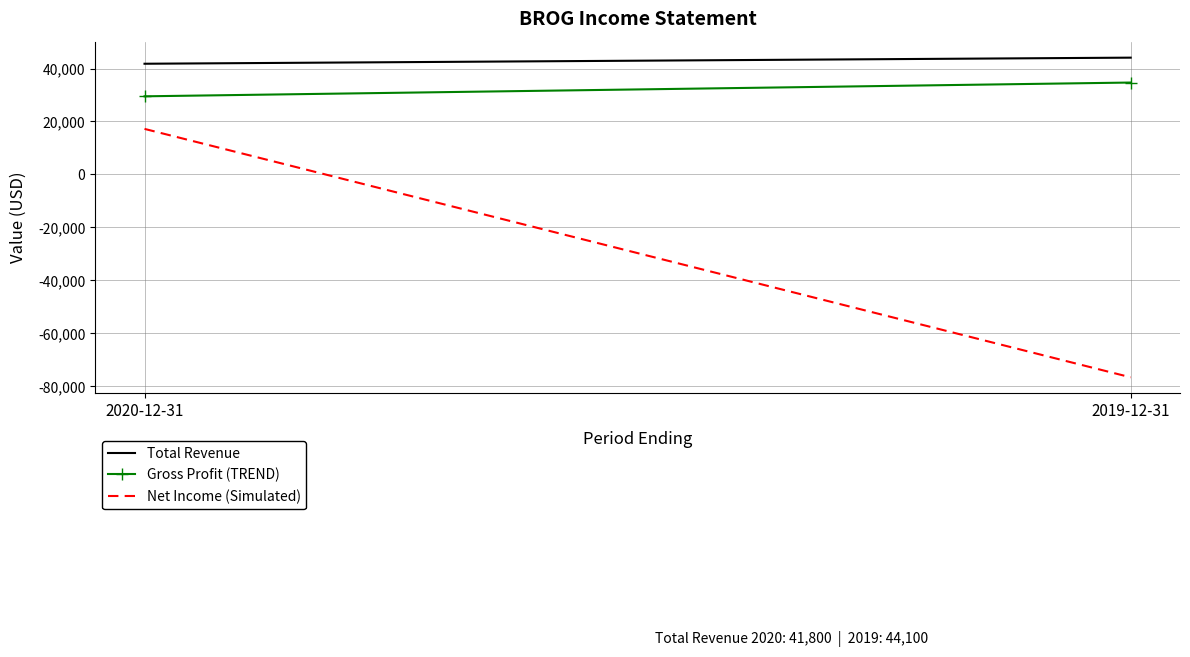

Reading left to right, list all the values displayed in this chart.

Total Revenue: 41800	44100
Gross Profit (TREND): 29500	34700
Net Income (Simulated): 17200	-76600